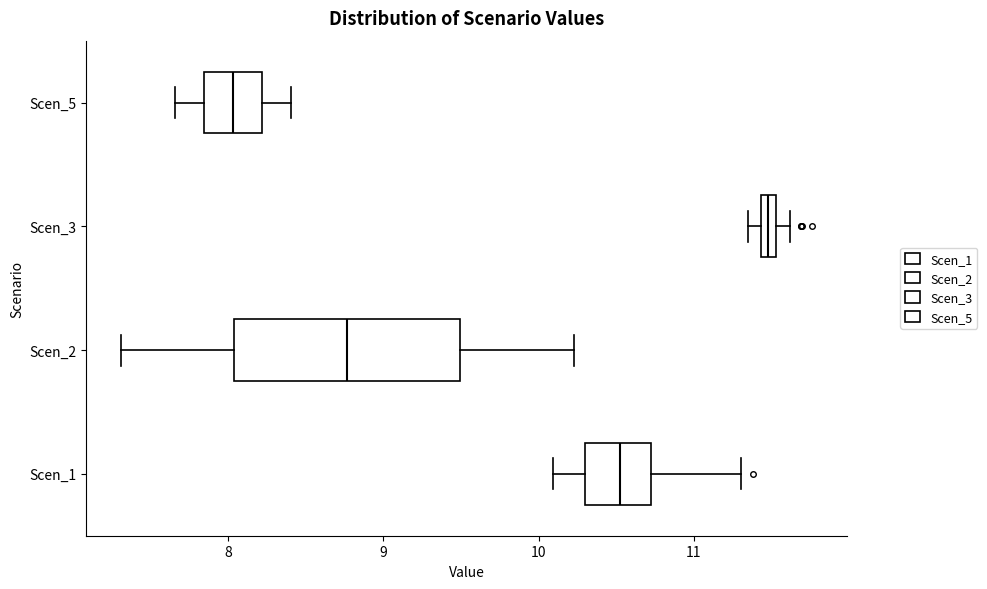

Which box is the widest, from its left edge to its right edge?

Scen_2